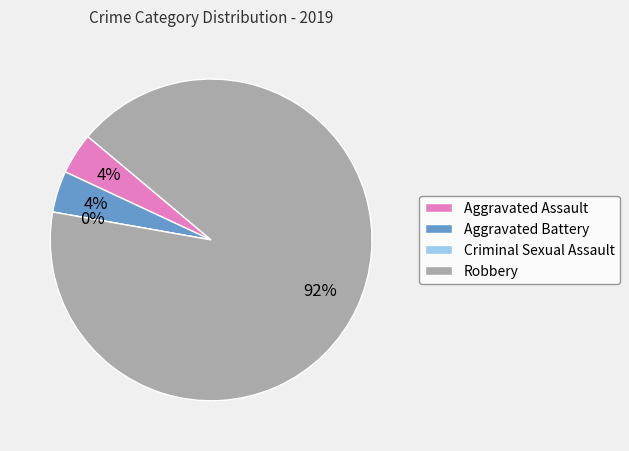

Combined, do Aggravated Assault and Robbery account for over 50%?

Yes